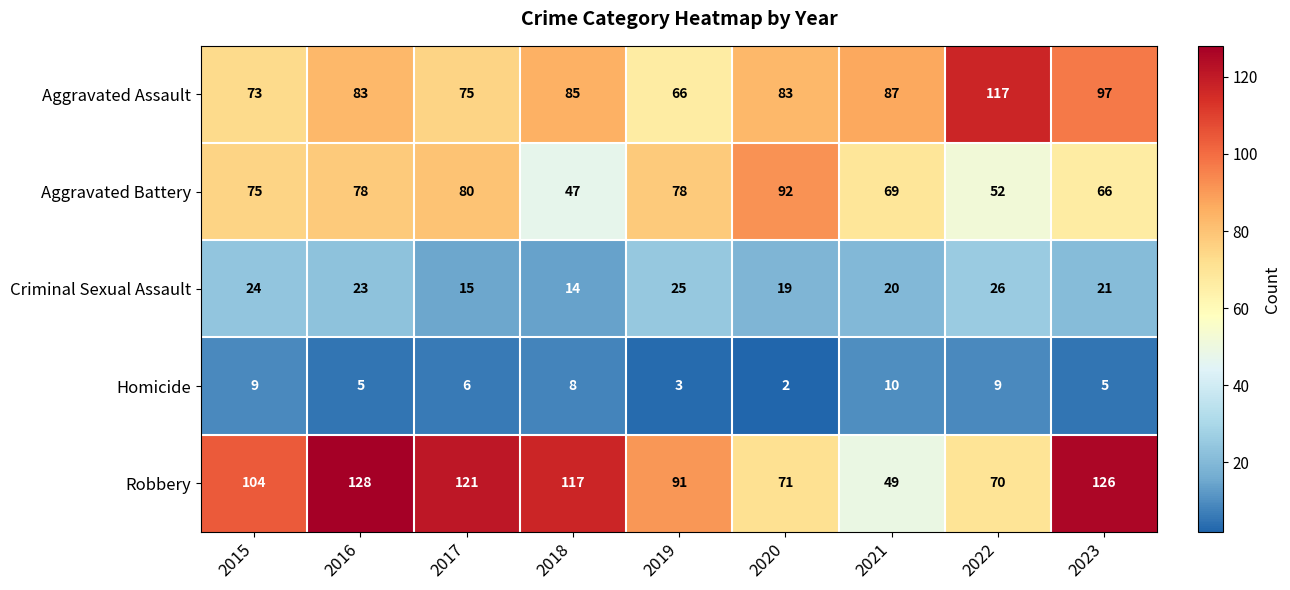

At 2023, list the series in order from smallest to largest.

Homicide, Criminal Sexual Assault, Aggravated Battery, Aggravated Assault, Robbery